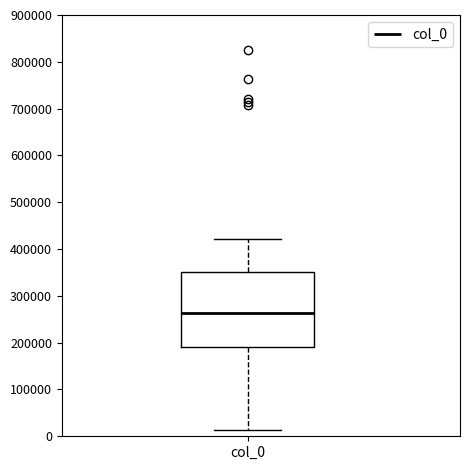

Read this box plot against the y-axis: the position of the median line, the range covered by the box, and the ends of both whiskers. The values are not printed on the chart, so give them approximately, as read against the axis.

median 260000, box 190000 to 350000, whiskers 10000 to 420000